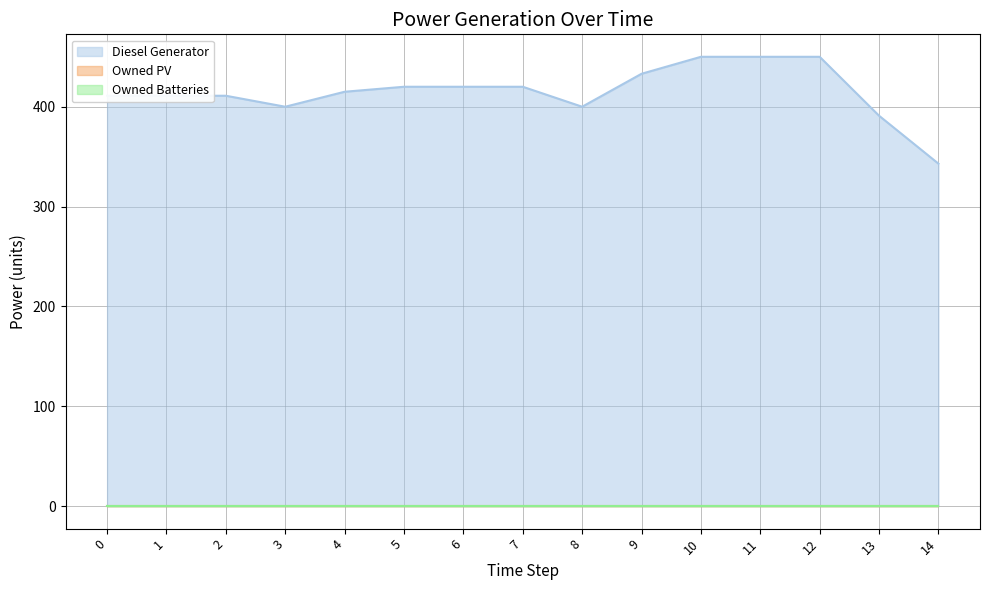

Reading right to left, list all the values displayed in this chart.

Diesel Generator: 14=343	13=391	12=450	11=450	10=450	9=433	8=400	7=420	6=420	5=420	4=415	3=400	2=411	1=411	0=411
Owned PV: 14=0	13=0	12=0	11=0	10=0	9=0	8=0	7=0	6=0	5=0	4=0	3=0	2=0	1=0	0=0
Owned Batteries: 14=0	13=0	12=0	11=0	10=0	9=0	8=0	7=0	6=0	5=0	4=0	3=0	2=0	1=0	0=0